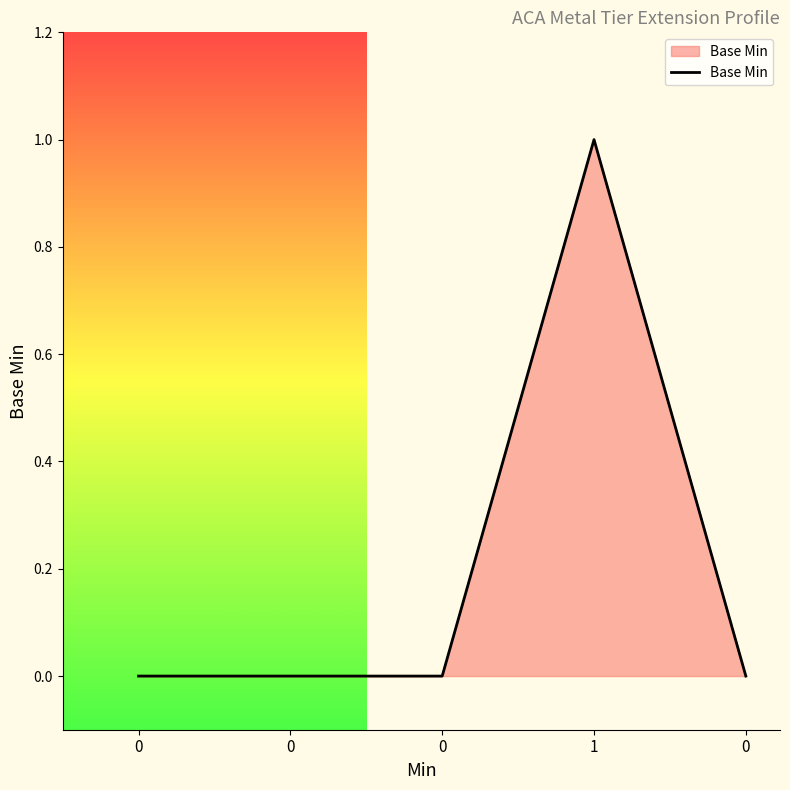

What is the maximum value shown in the chart?

1